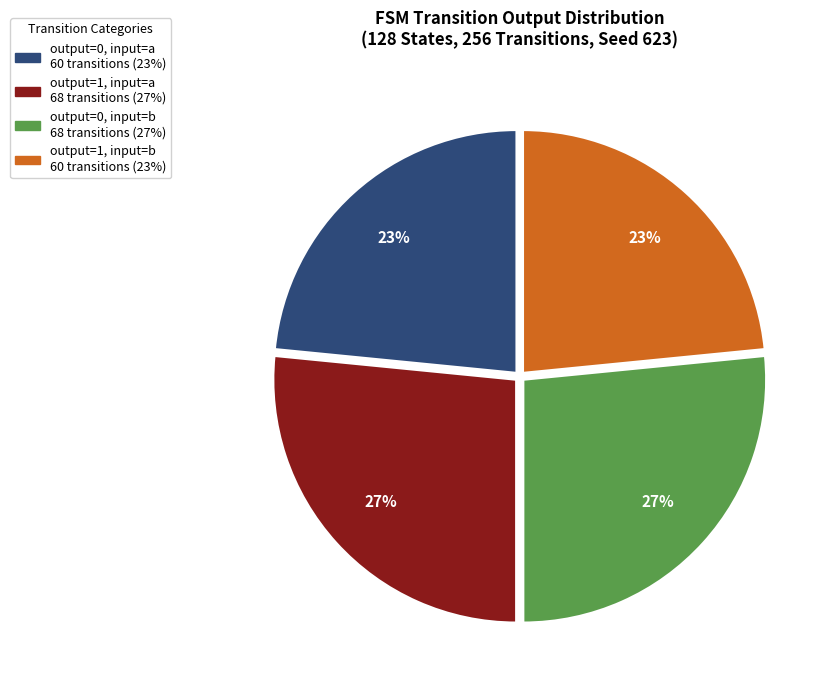

To the nearest percent, what is the average slice percentage?

25%